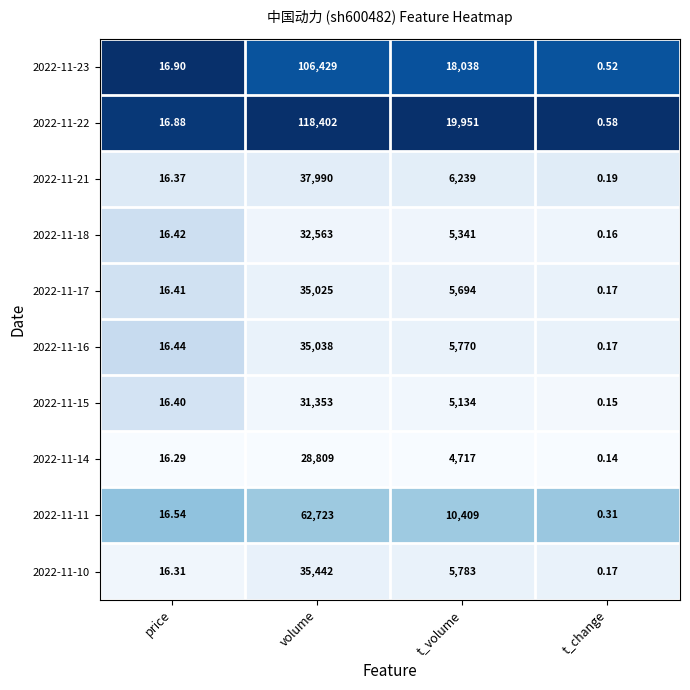

Rank the series at volume from lowest to highest value.

2022-11-14, 2022-11-15, 2022-11-18, 2022-11-17, 2022-11-16, 2022-11-10, 2022-11-21, 2022-11-11, 2022-11-23, 2022-11-22